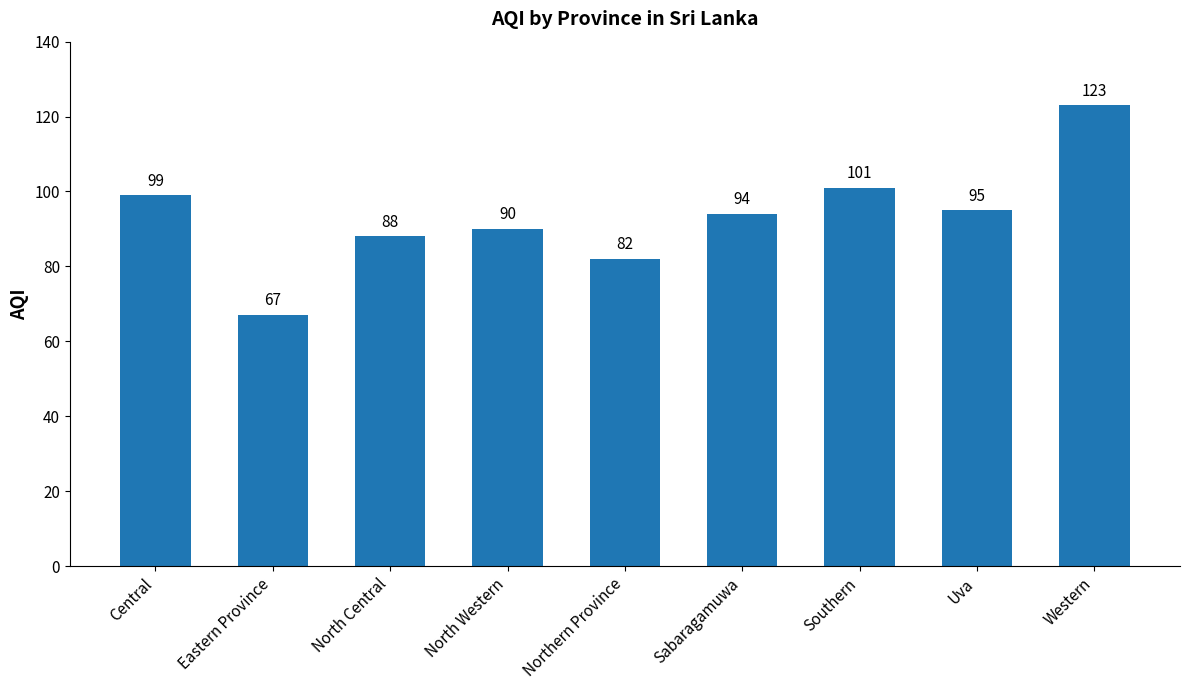

Rank the categories by value from lowest to highest.

Eastern Province, Northern Province, North Central, North Western, Sabaragamuwa, Uva, Central, Southern, Western